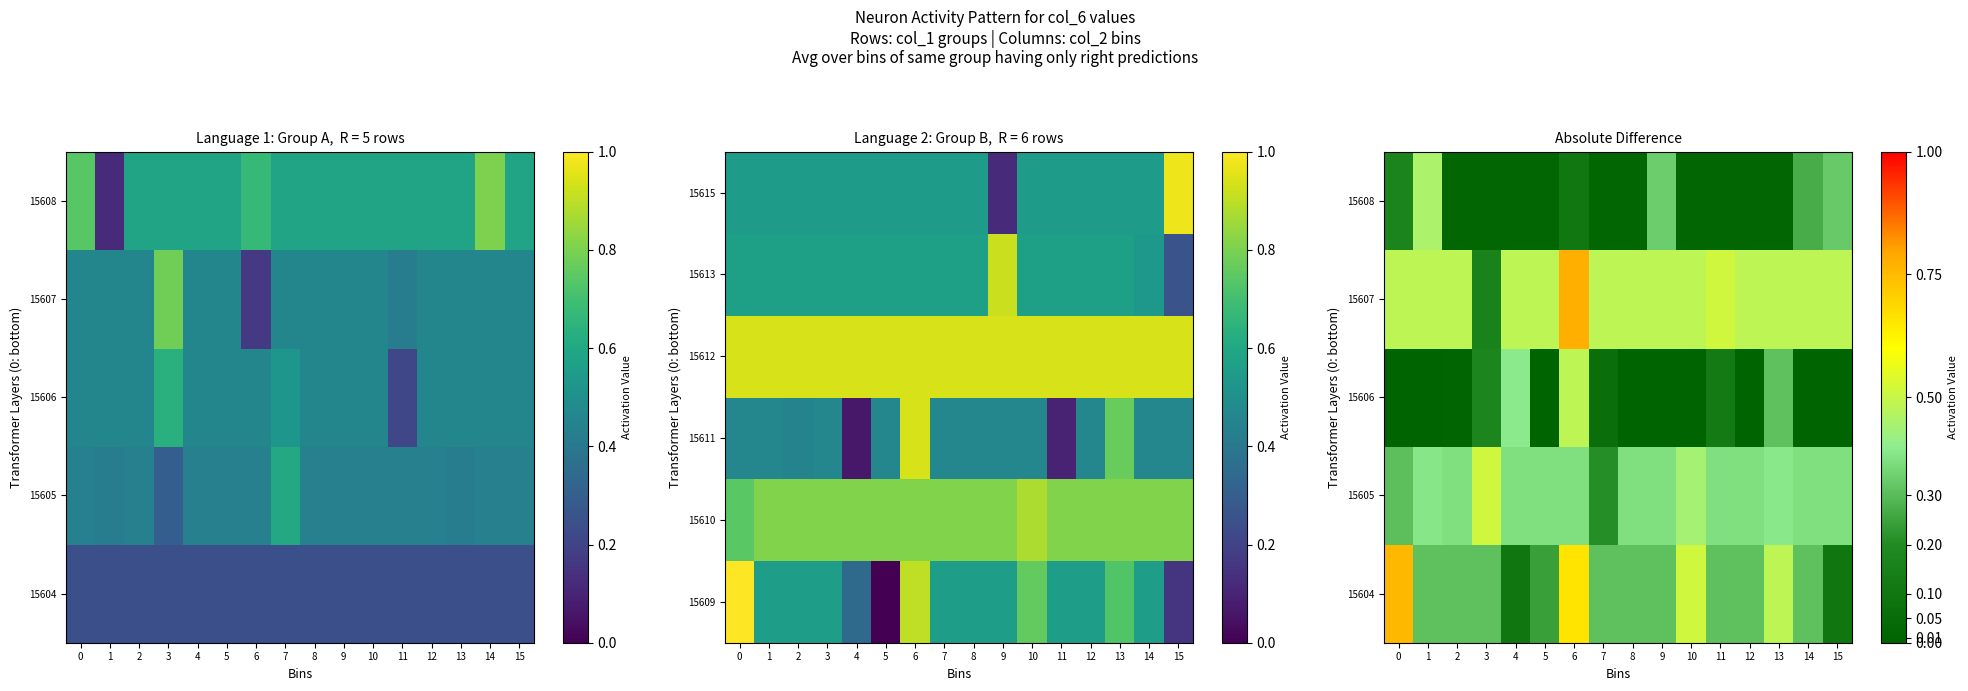

The value of 15615 at 7 is 1.0. True or false?

False